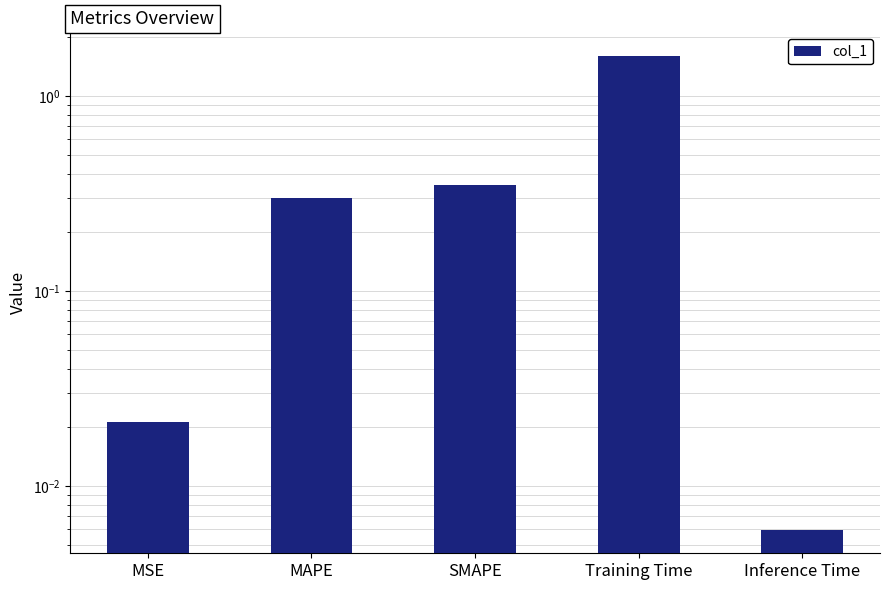

At which category does the chart reach its peak across all series?

Training Time